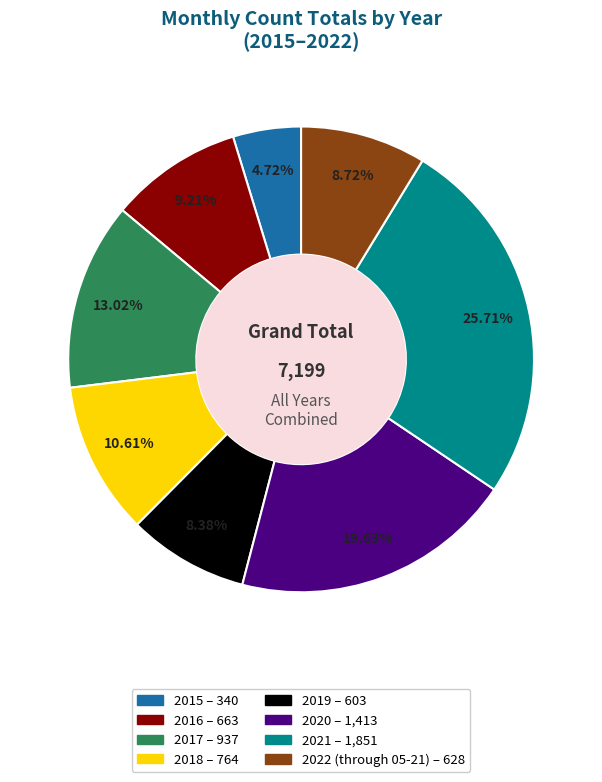

To the nearest percent, what is the average slice percentage?

12%